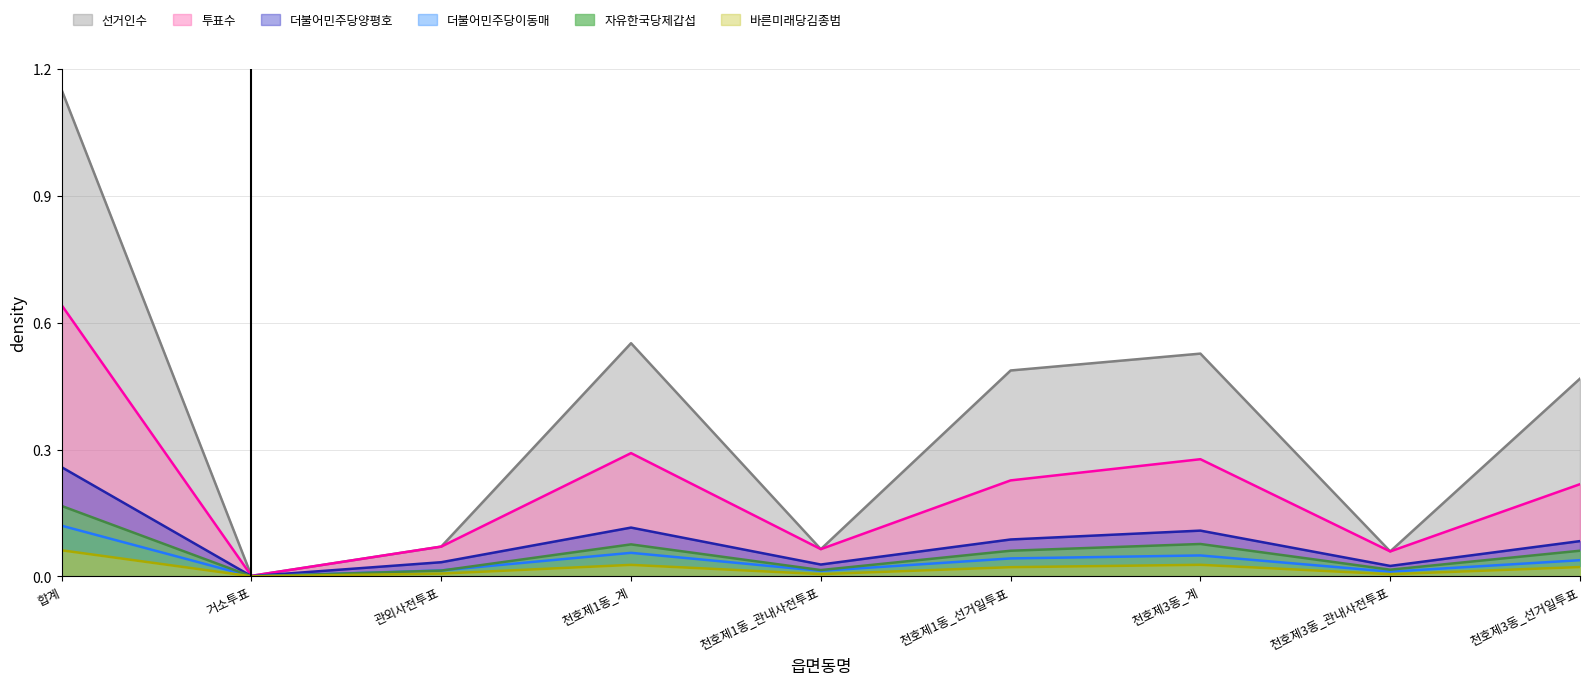

What position from the left is 거소투표?

2